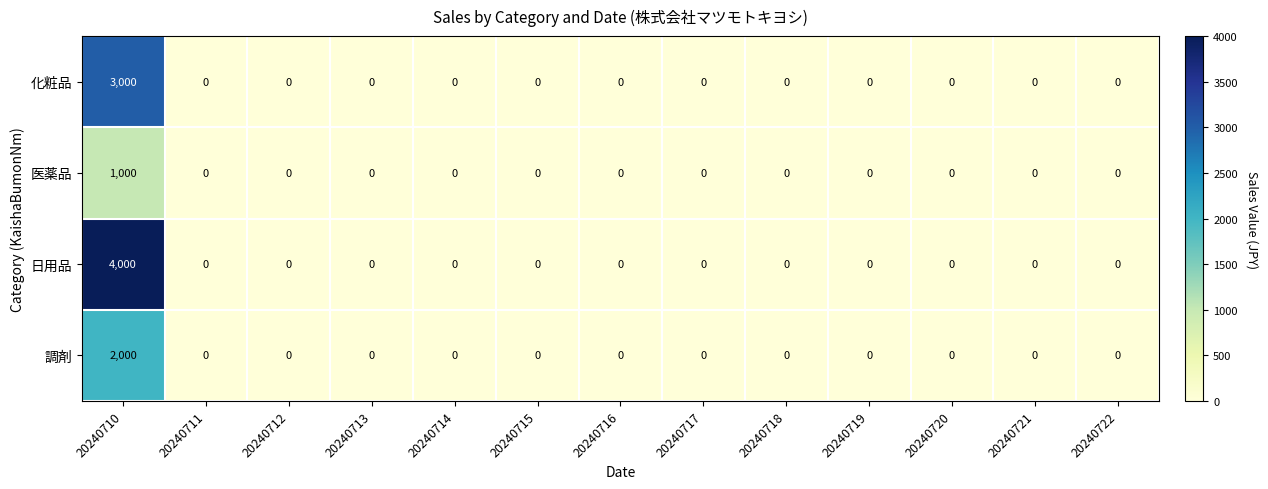

Is it true that 調剤 equals 0 at 20240717?

True